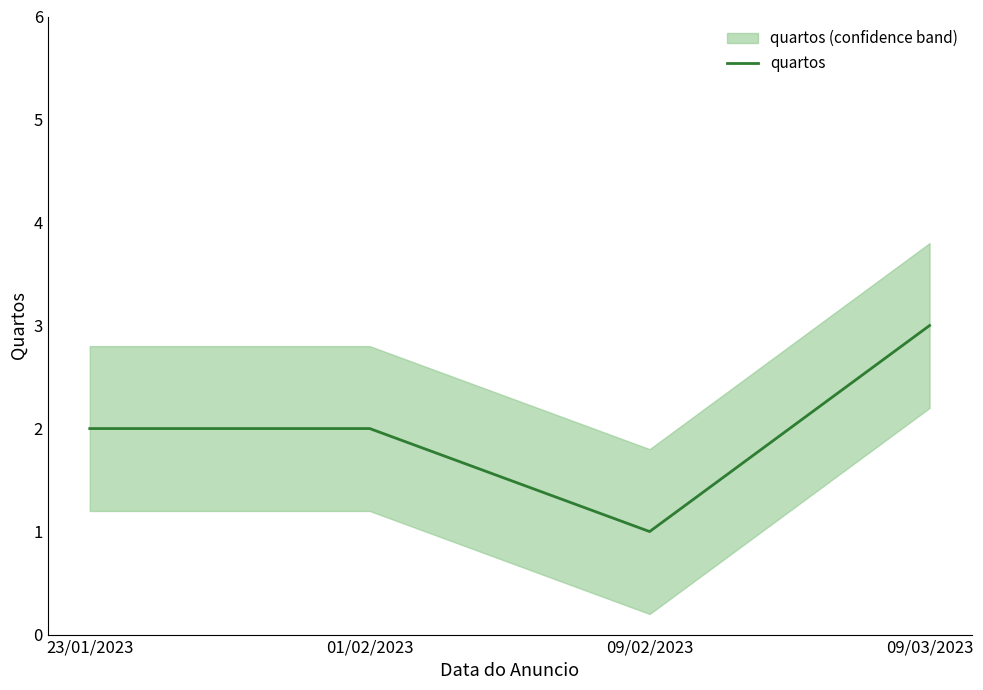

Which category has the highest value across all series?

09/03/2023